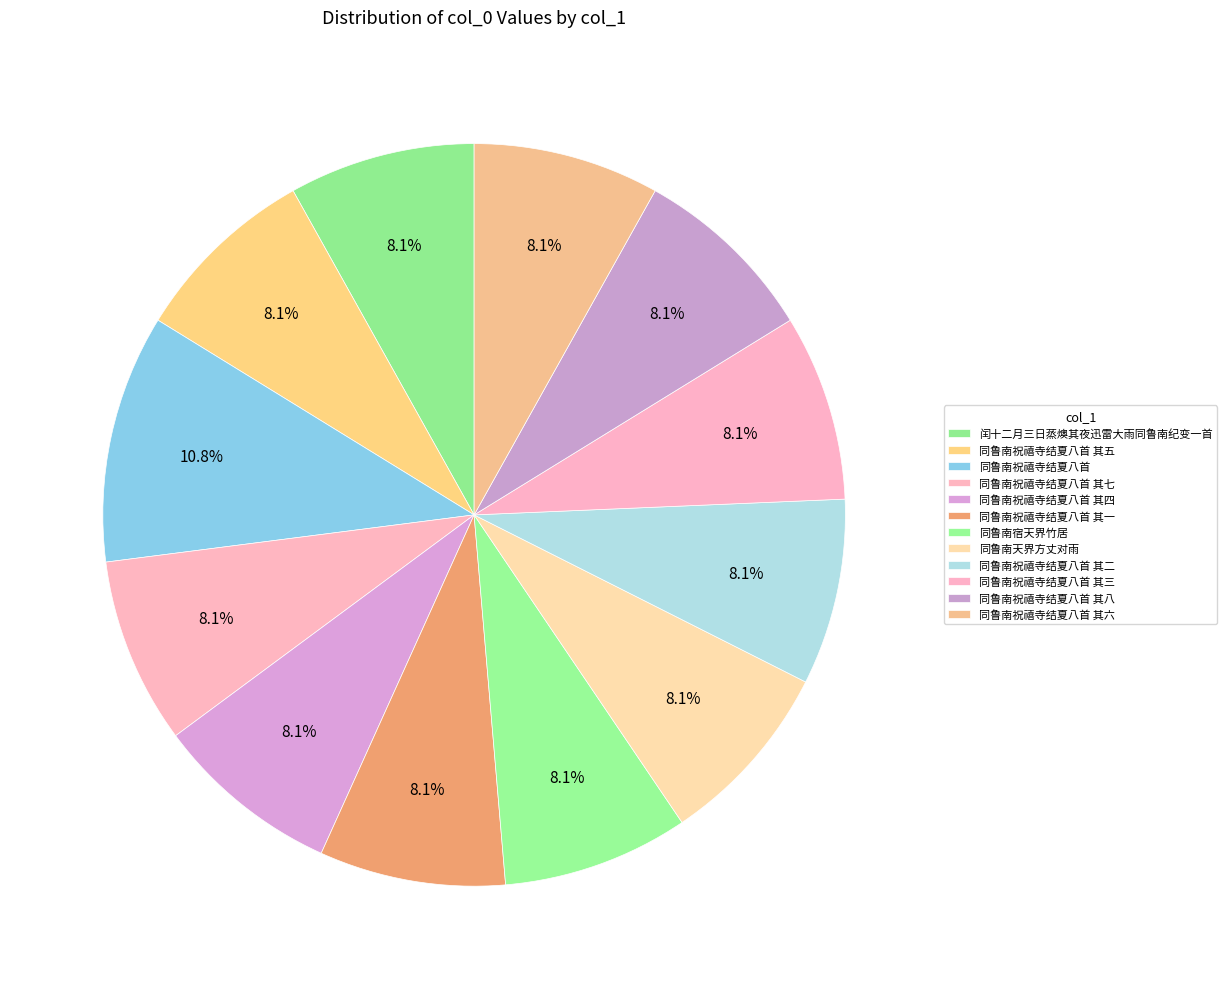

How many segments does this pie chart have?

12